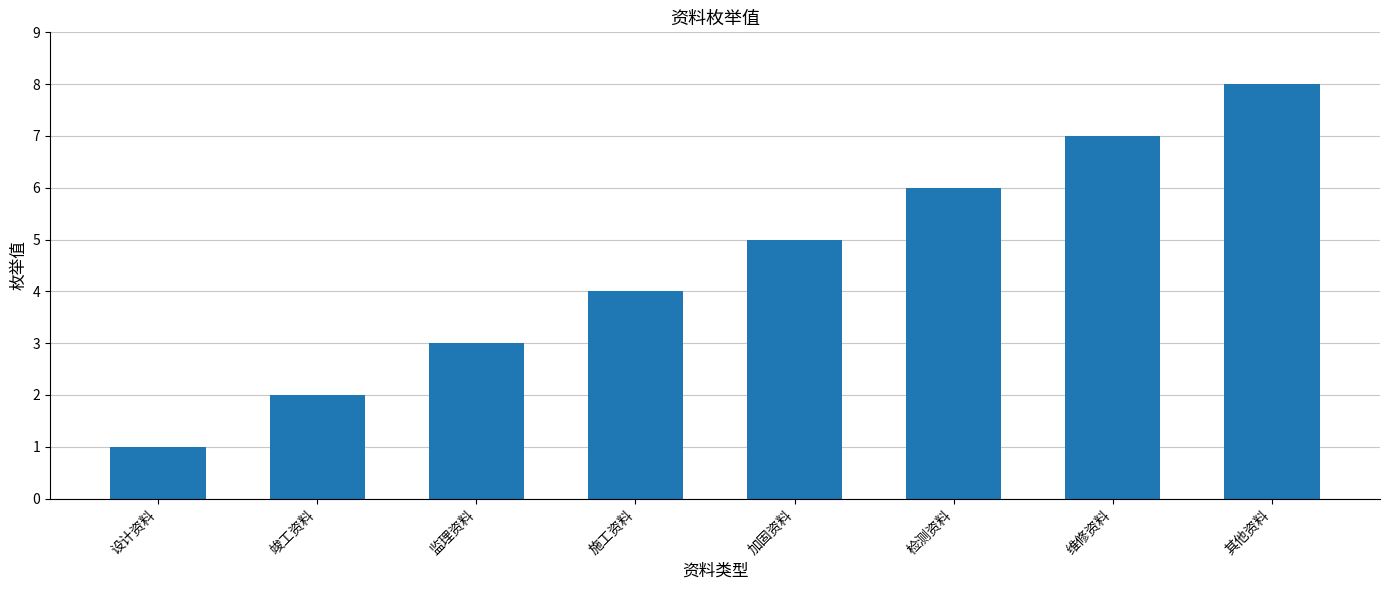

Reading left to right, list all the values displayed in this chart.

1	2	3	4	5	6	7	8